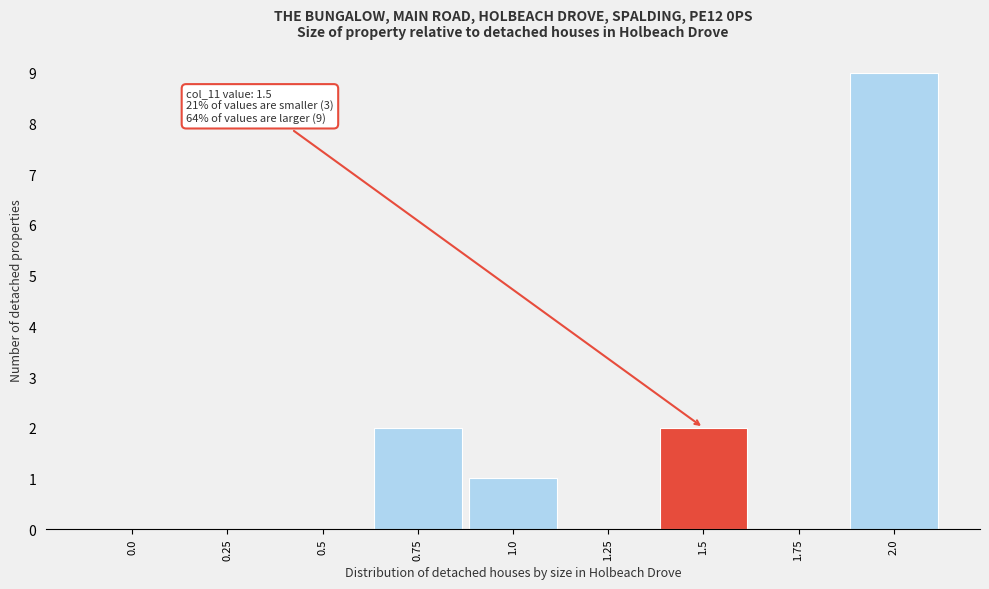

Reading left to right, list all the values displayed in this chart.

0.0=0	0.25=0	0.5=0	0.75=2	1.0=1	1.25=0	1.5=2	1.75=0	2.0=9